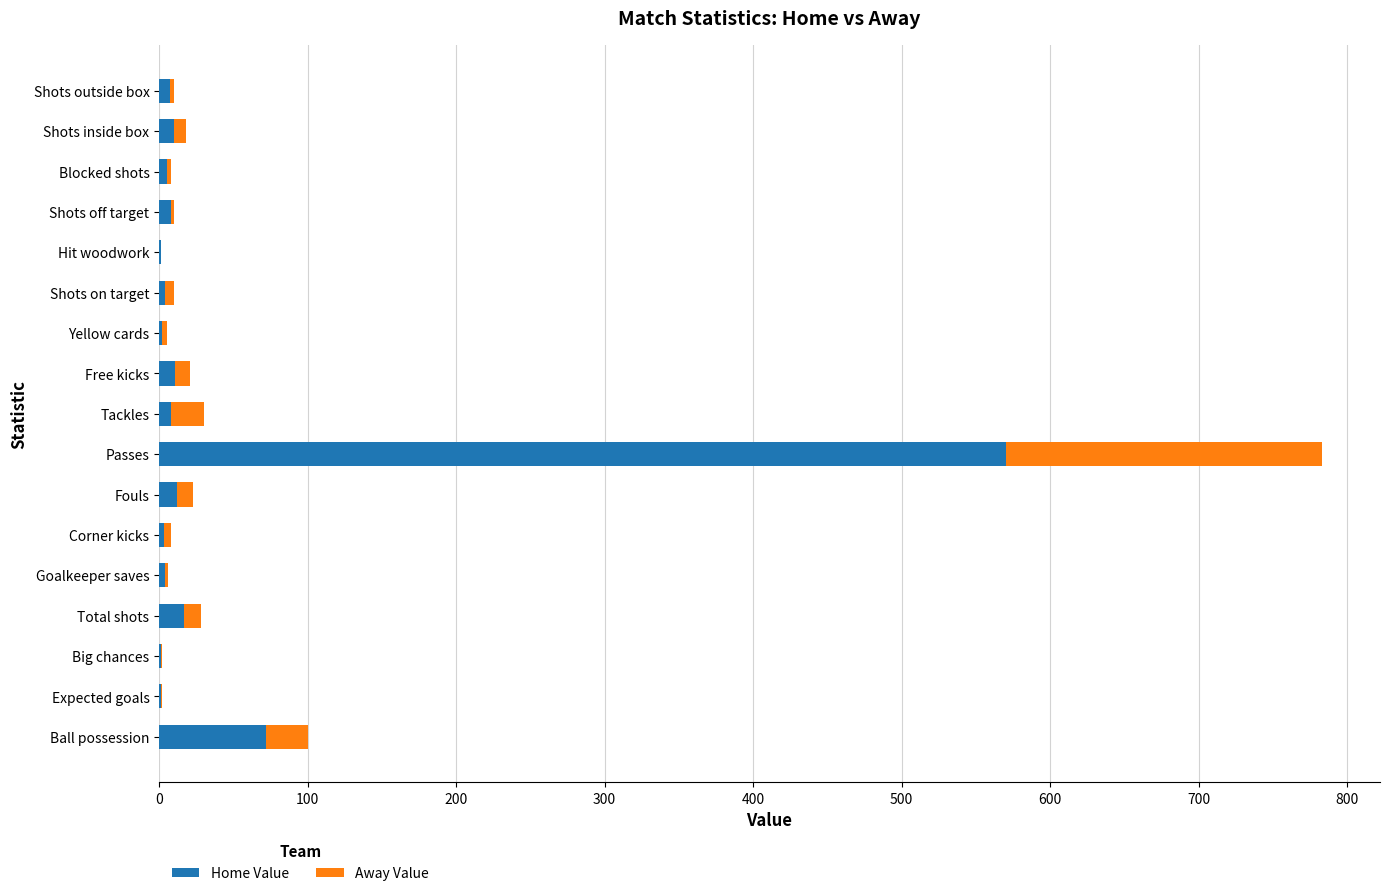

Count the number of data series in this chart.

2